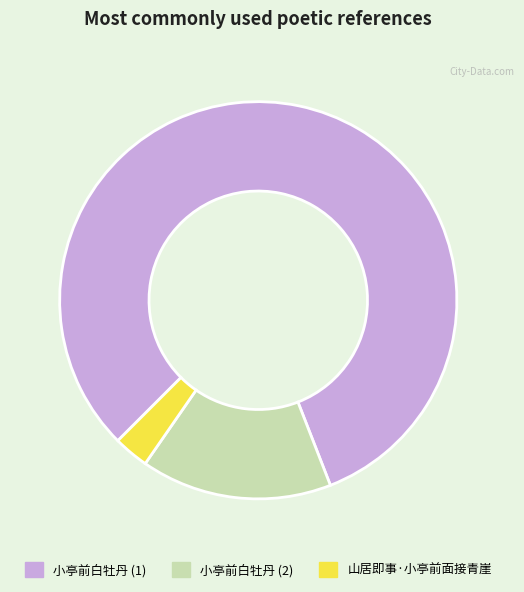

Does 小亭前白牡丹 (1) account for over 50% of the chart?

Yes